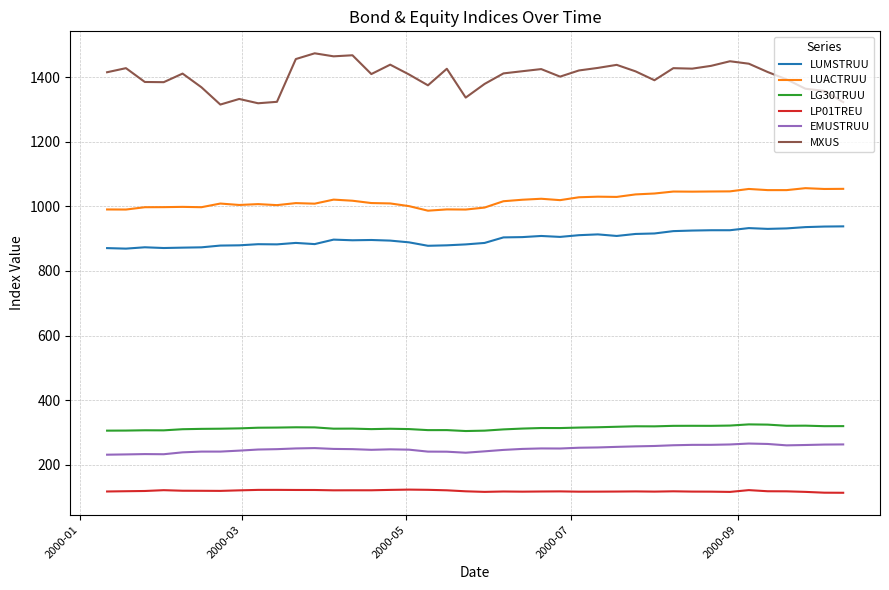

How many values in the MXUS series exceed 1416?

20